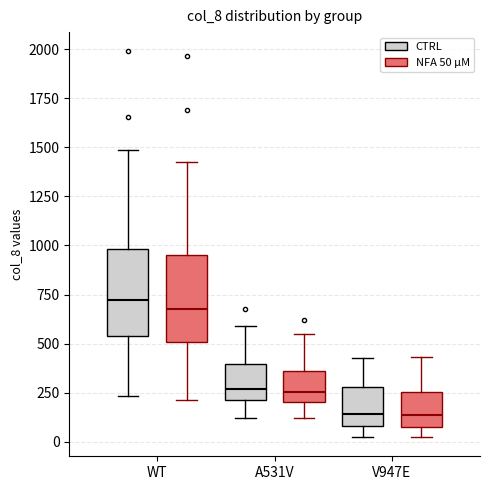

Where does the median line of the box for V947E (NFA 50 µM) sit on the y-axis? The values are not printed on the chart, so give them approximately, as read against the axis.

150